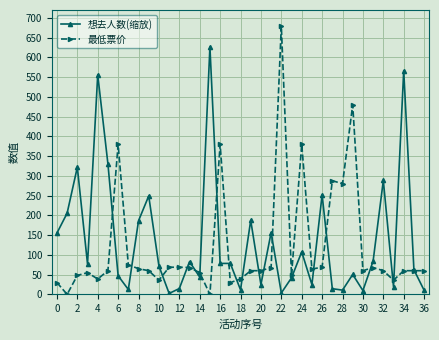

What is the value of the 想去人数(缩放) point at the 34th from the left?

19.2